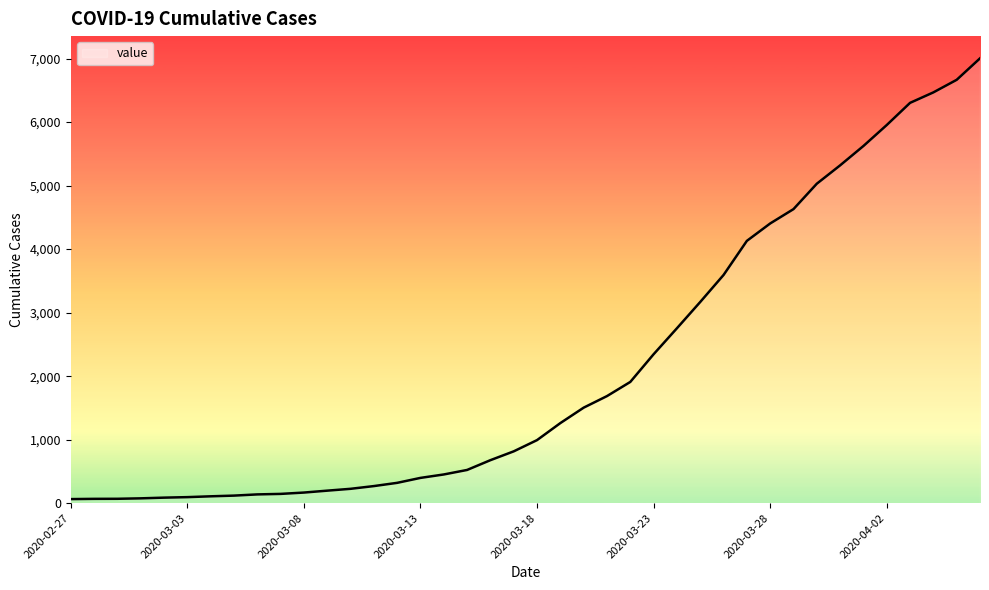

What is the difference between the maximum and minimum values?

6940